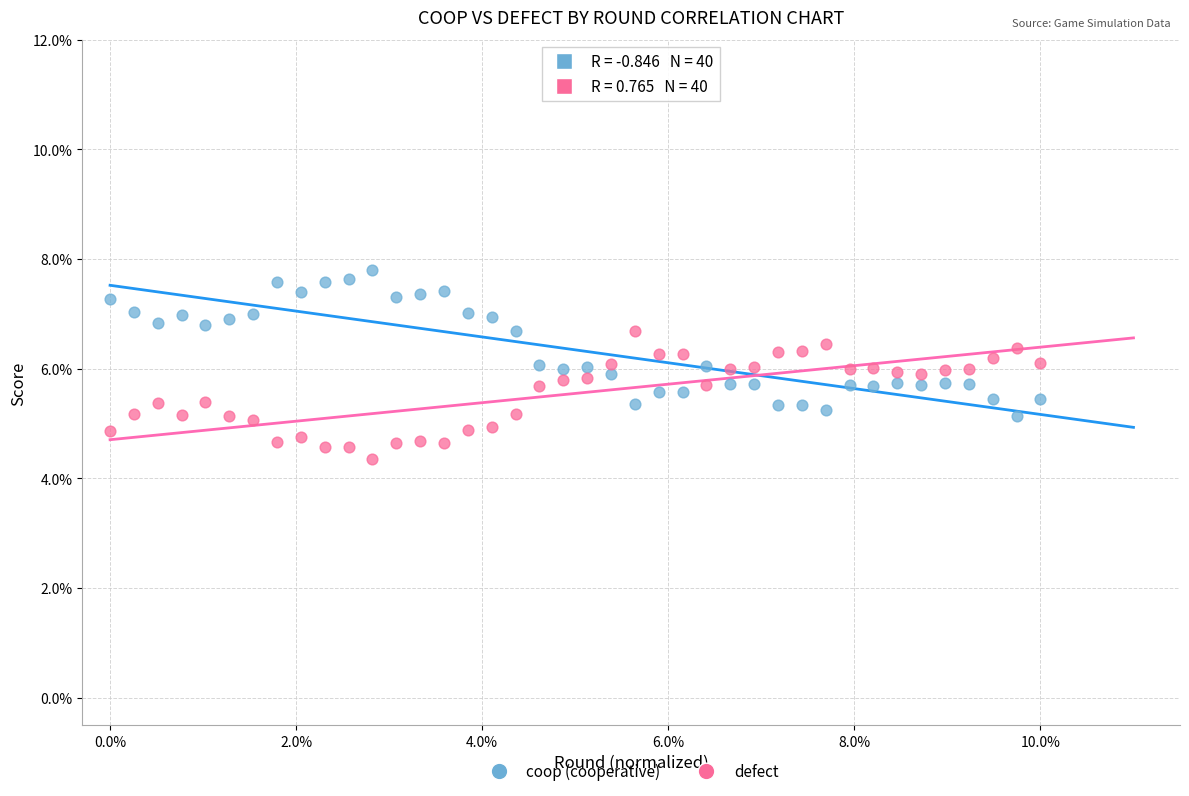

What are all the series names shown in the legend?

coop (cooperative), defect